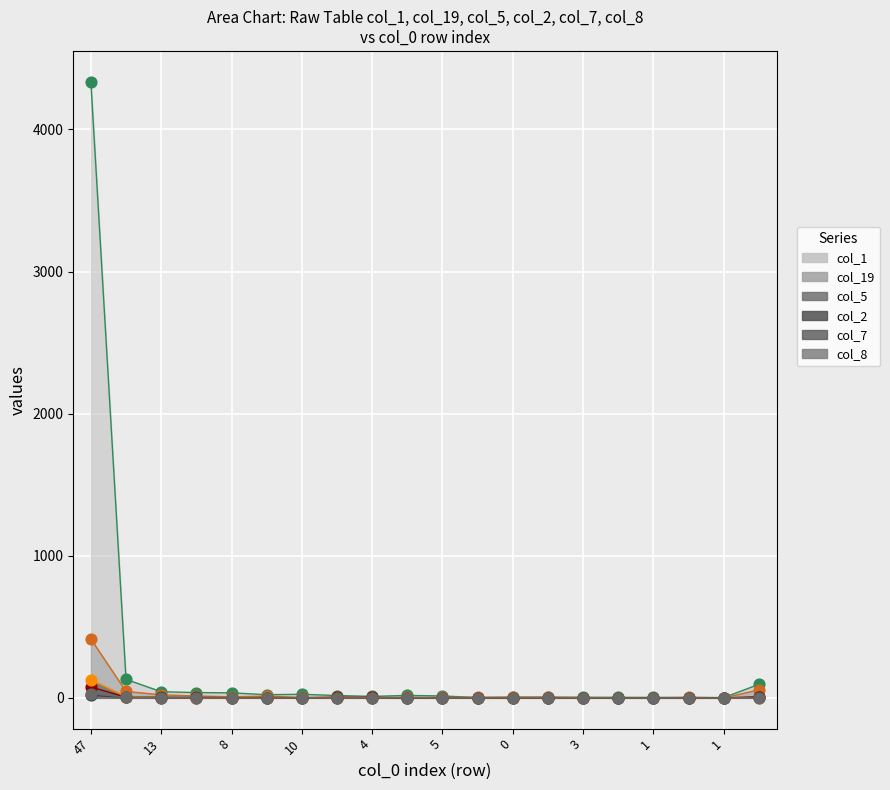

Which series has the largest Y range (max minus min)?

col_1